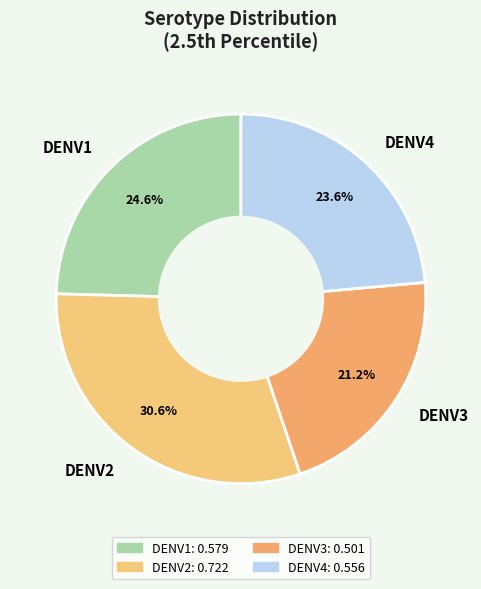

What percentage do DENV3 and DENV4 together represent?

44.8%